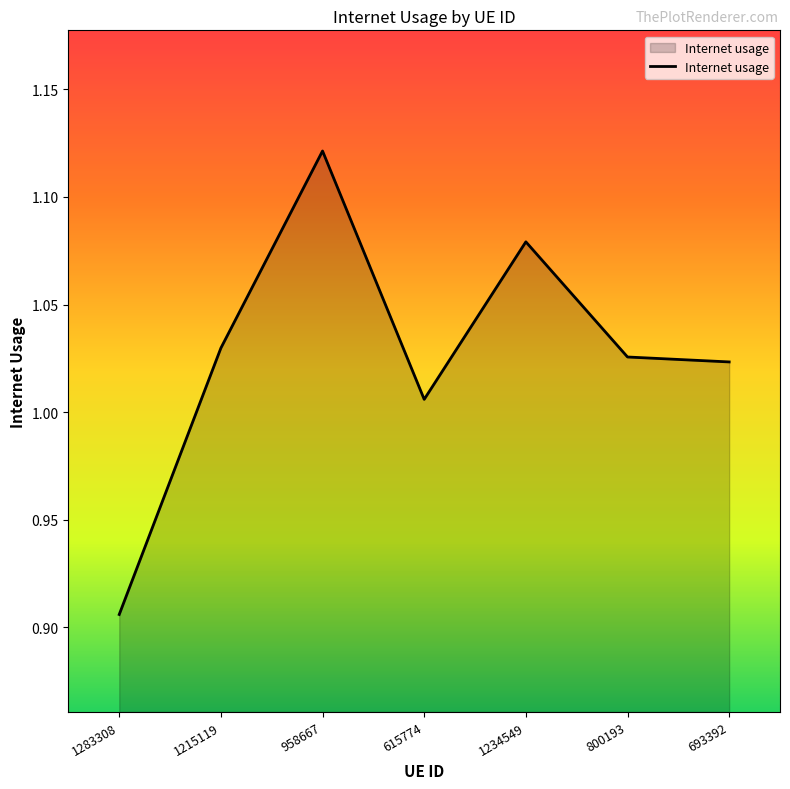

What position from the right is 958667?

5